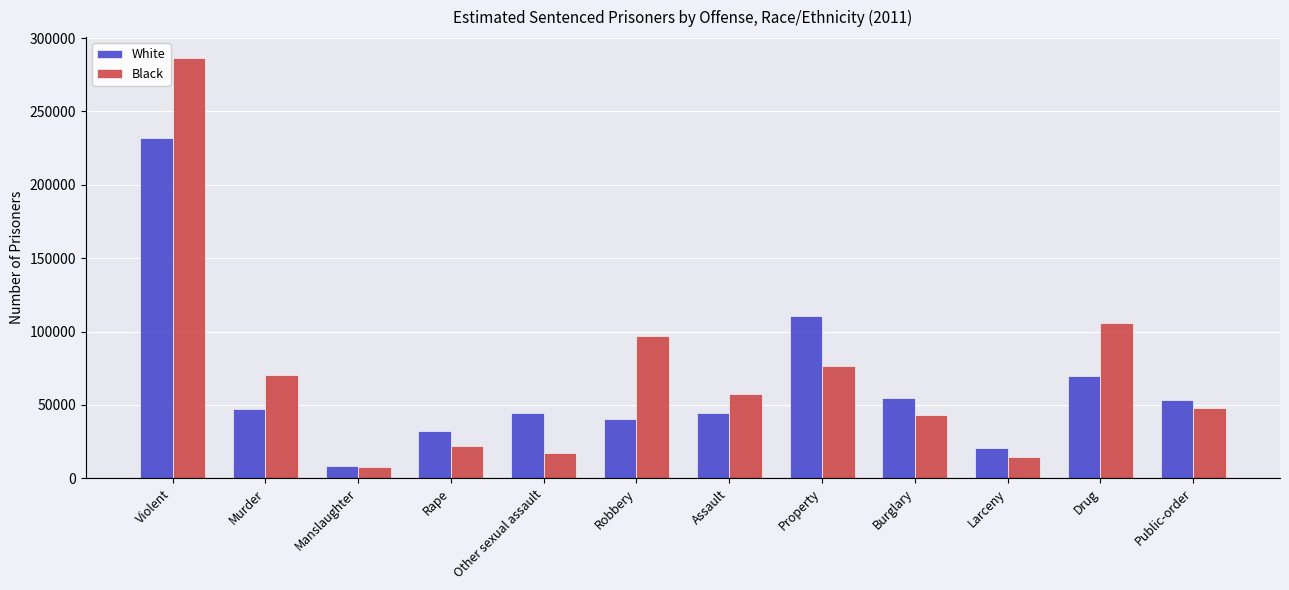

What is the sum of the Black values at Larceny and Murder?

84700